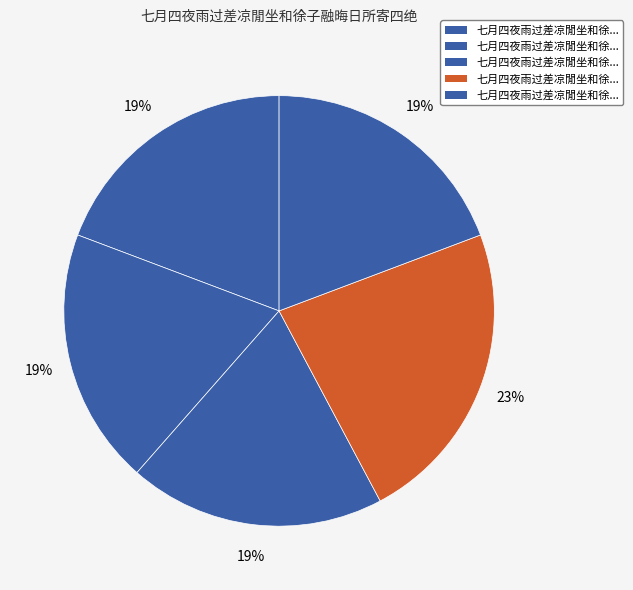

How many slices are in this pie chart?

5